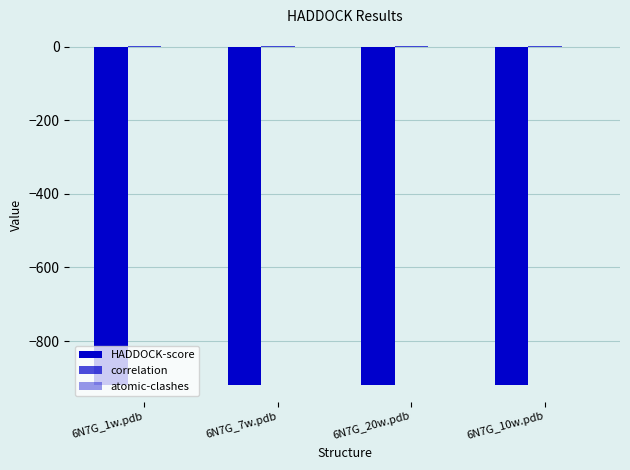

How many groups of bars are there?

4